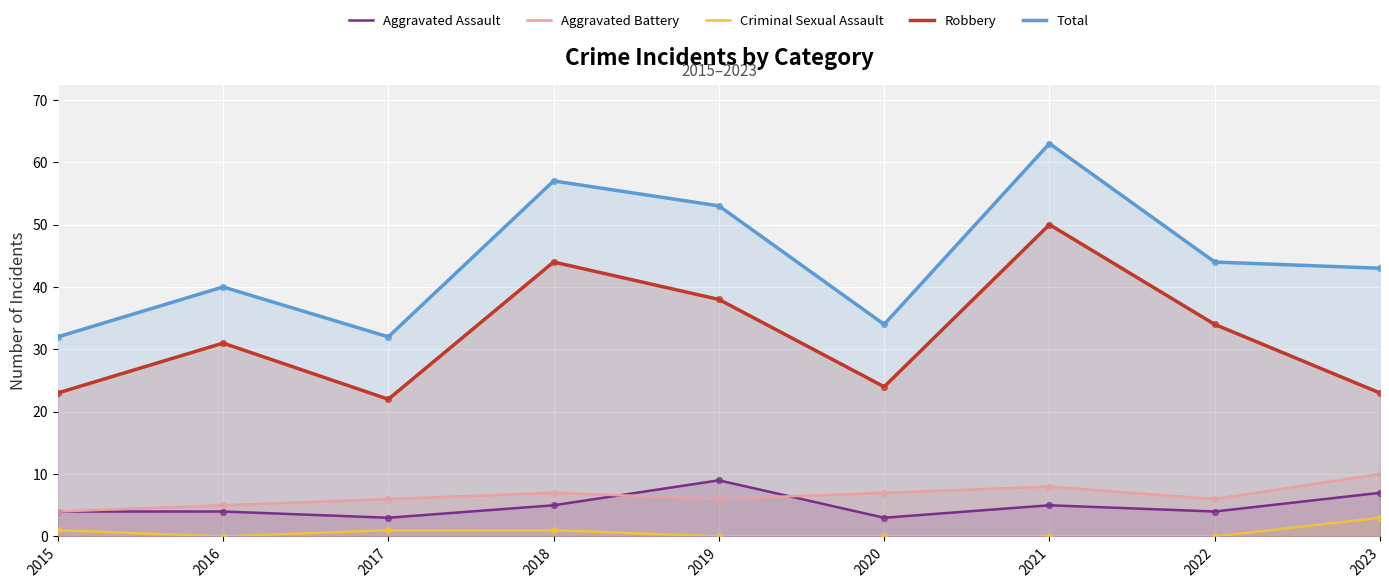

What is the total value across all series at 2018?

114